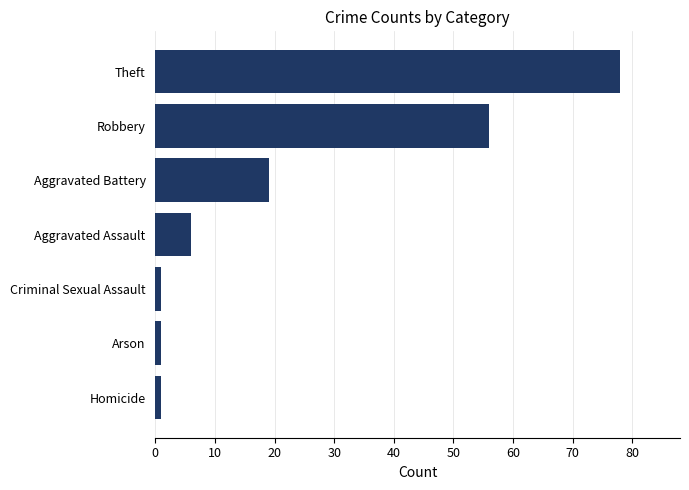

Which has a higher value, Homicide or Theft?

Theft